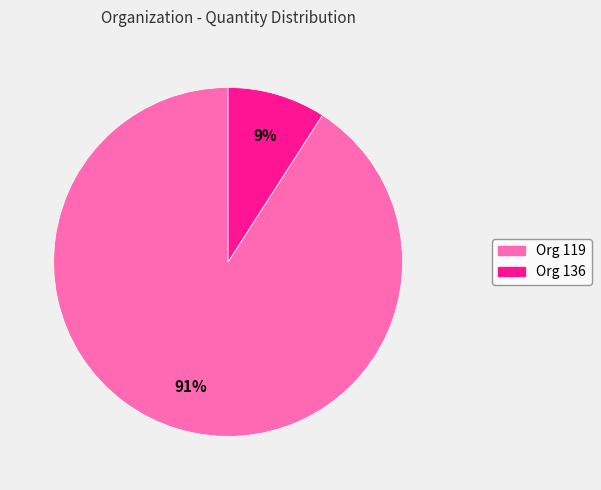

To the nearest percent, what is the difference between the largest and smallest slice percentages?

82%